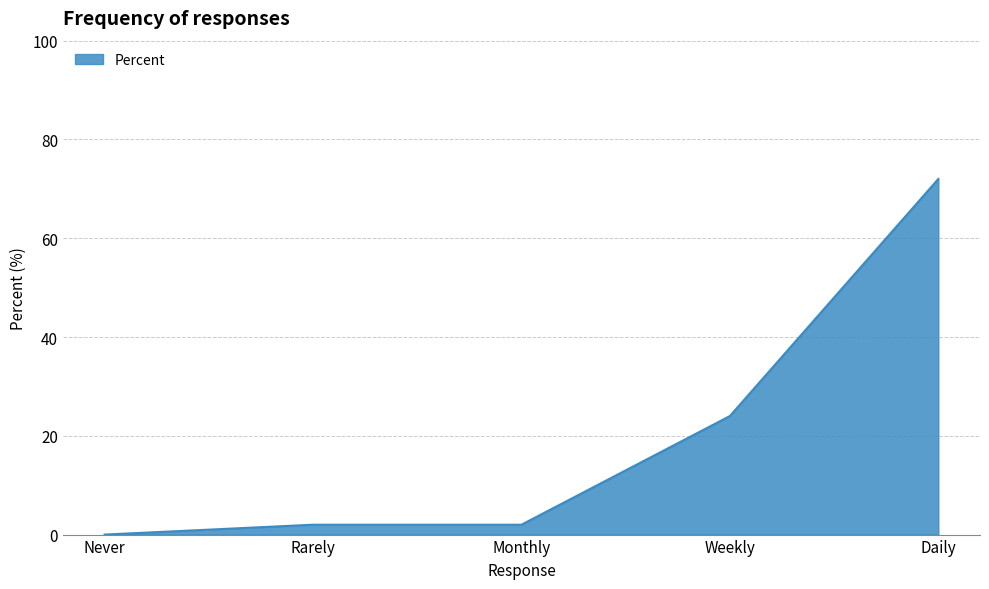

What is the difference between the maximum and minimum values?

72